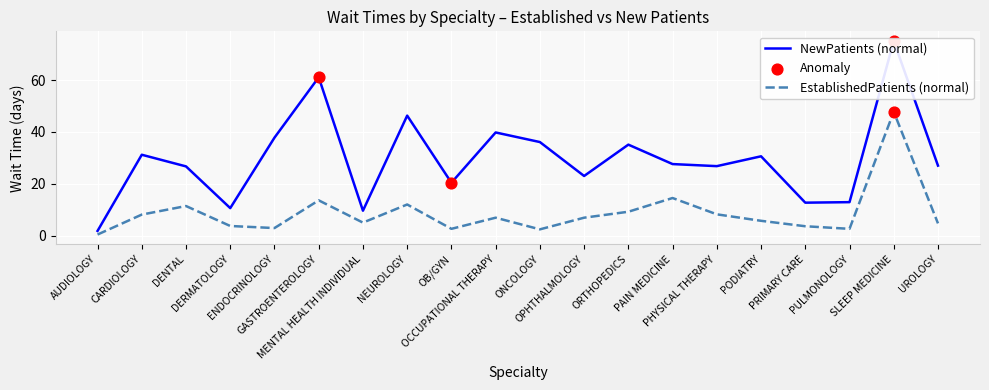

At which category is the sum across all series the highest?

SLEEP MEDICINE